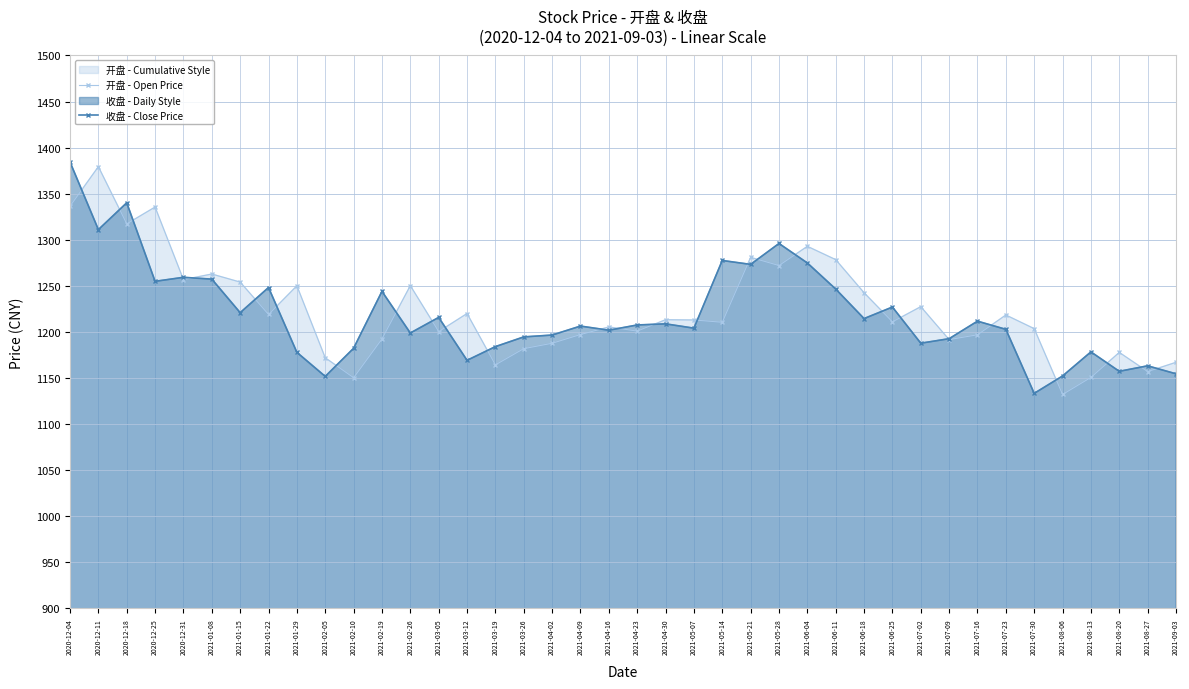

True or false: 收盘 - Close Price has more than 0 points higher than both neighbors.

True